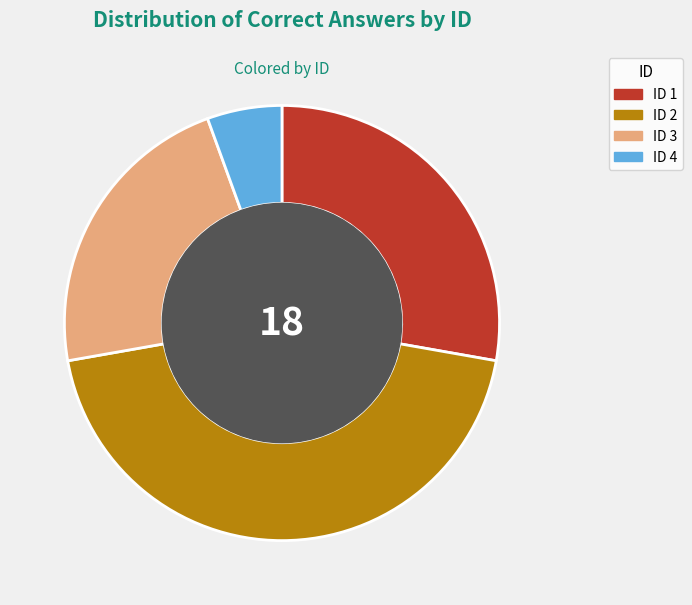

Is there any slice that represents more than half of the pie?

No